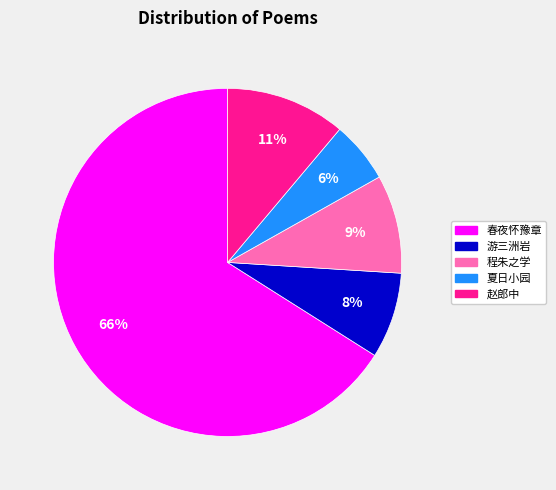

Is there any slice that represents more than half of the pie?

Yes